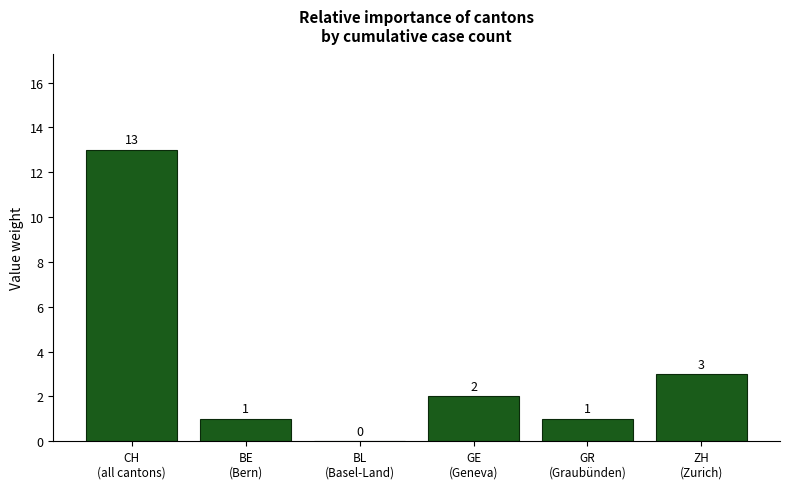

How many values are above zero?

5